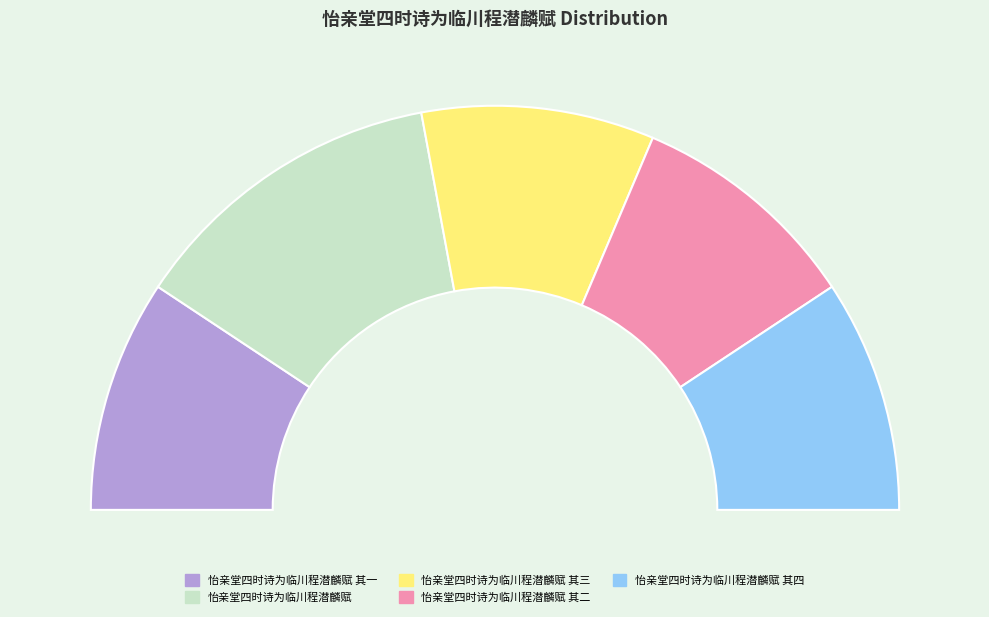

Does any single category account for the majority?

No